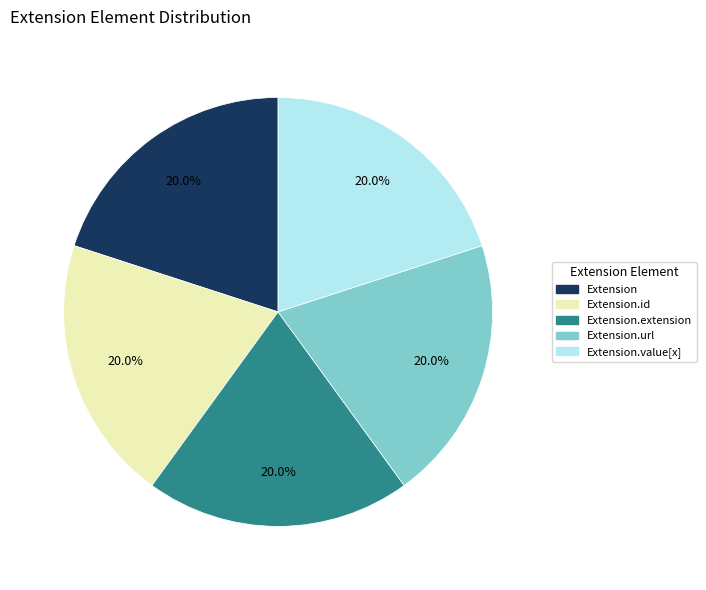

Is there any slice that represents more than half of the pie?

No